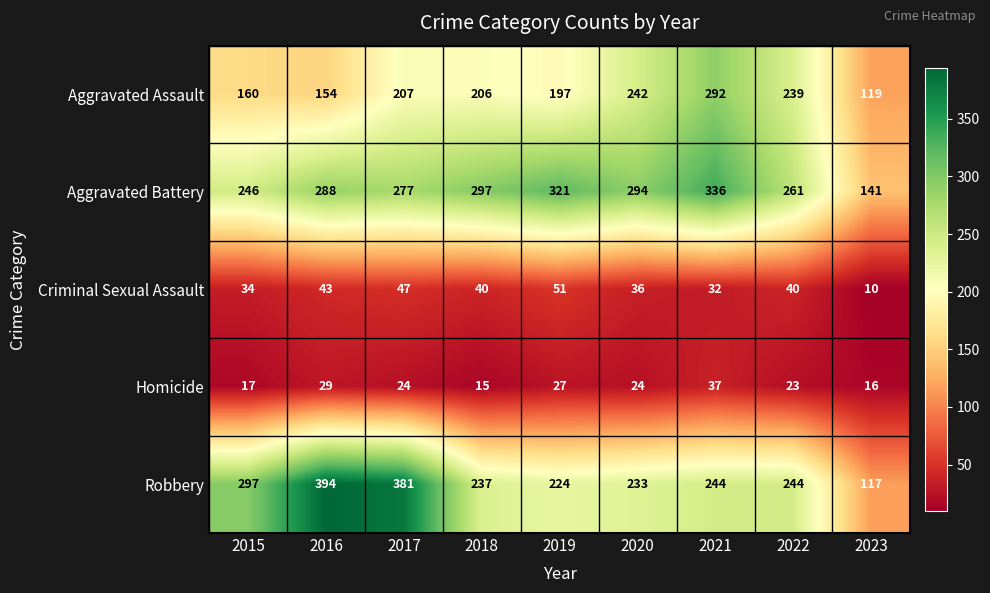

What is the average value of the Homicide series?

24